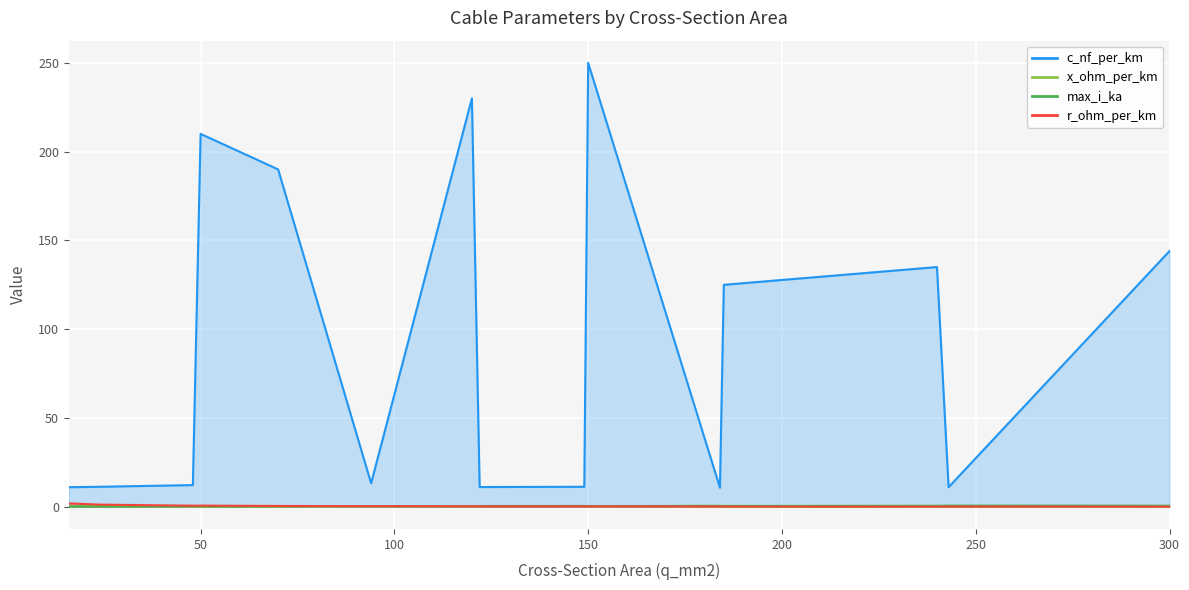

Reading right to left, extract all data points from this chart.

c_nf_per_km: 300=144.0	243=11.0	240=135.0	185=125.0	184=10.8	150=250.0	149=11.2	122=11.1	120=230.0	94=13.2	70=190.0	50=210.0	48=12.2	24=11.2	16=11.0
x_ohm_per_km: 300=0.1	243=0.3	240=0.1	185=0.2	184=0.3	150=0.1	149=0.3	122=0.3	120=0.1	94=0.3	70=0.1	50=0.1	48=0.3	24=0.3	16=0.3
max_i_ka: 300=0.6	243=0.6	240=0.5	185=0.5	184=0.5	150=0.3	149=0.5	122=0.4	120=0.3	94=0.3	70=0.2	50=0.1	48=0.2	24=0.1	16=0.1
r_ohm_per_km: 300=0.1	243=0.1	240=0.1	185=0.1	184=0.2	150=0.2	149=0.2	122=0.2	120=0.3	94=0.3	70=0.4	50=0.6	48=0.6	24=1.2	16=1.9